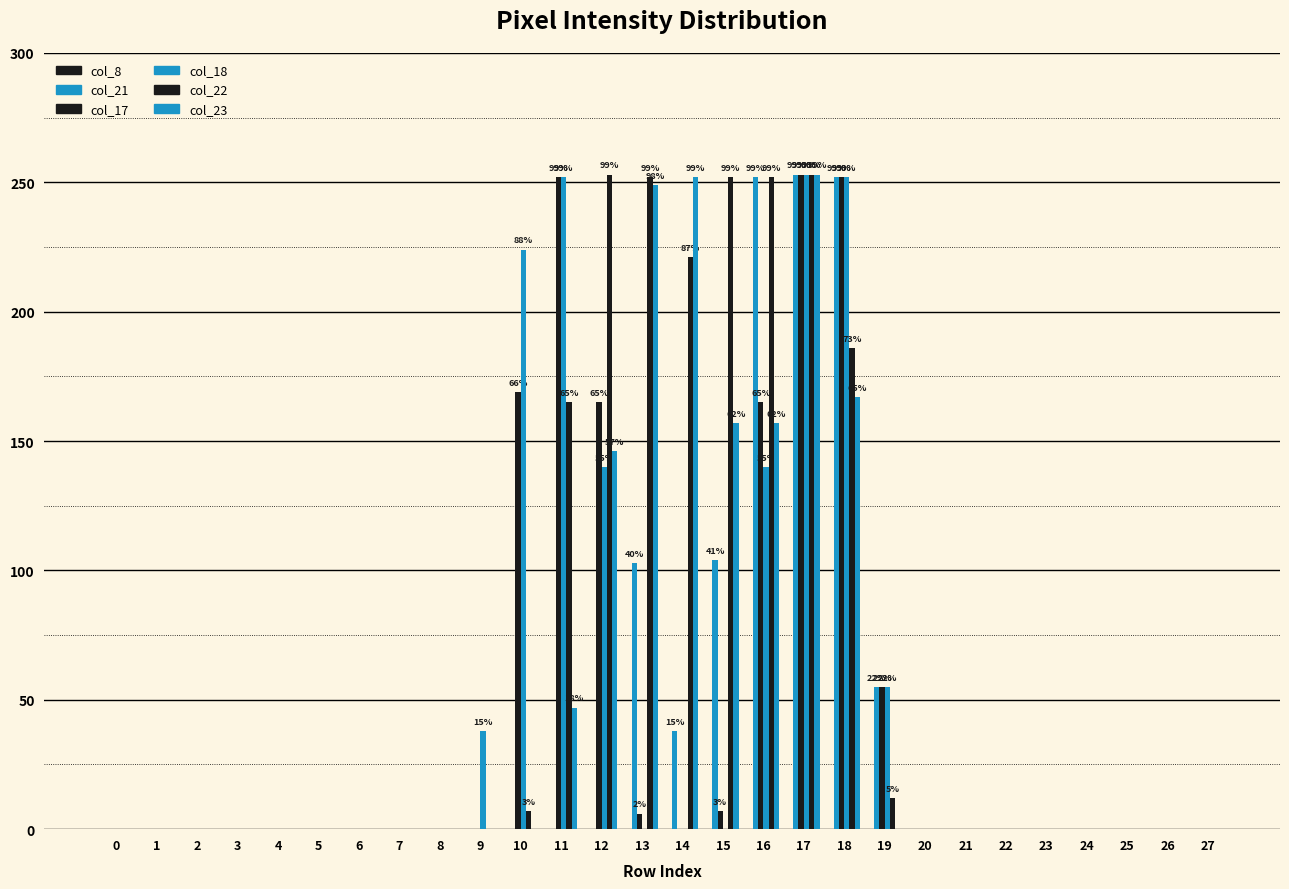

Reading left to right, list all the values displayed in this chart.

col_8: 0	0	0	0	0	0	0	0	0	0	0	0	0	0	0	0	0	0	0	0	0	0	0	0	0	0	0	0
col_21: 0	0	0	0	0	0	0	0	0	0	0	0	0	103	38	104	252	253	252	55	0	0	0	0	0	0	0	0
col_17: 0	0	0	0	0	0	0	0	0	0	169	252	165	6	0	7	165	253	252	55	0	0	0	0	0	0	0	0
col_18: 0	0	0	0	0	0	0	0	0	38	224	252	140	0	0	0	140	253	252	55	0	0	0	0	0	0	0	0
col_22: 0	0	0	0	0	0	0	0	0	0	7	165	253	252	221	252	252	253	186	12	0	0	0	0	0	0	0	0
col_23: 0	0	0	0	0	0	0	0	0	0	0	47	146	249	252	157	157	253	167	0	0	0	0	0	0	0	0	0